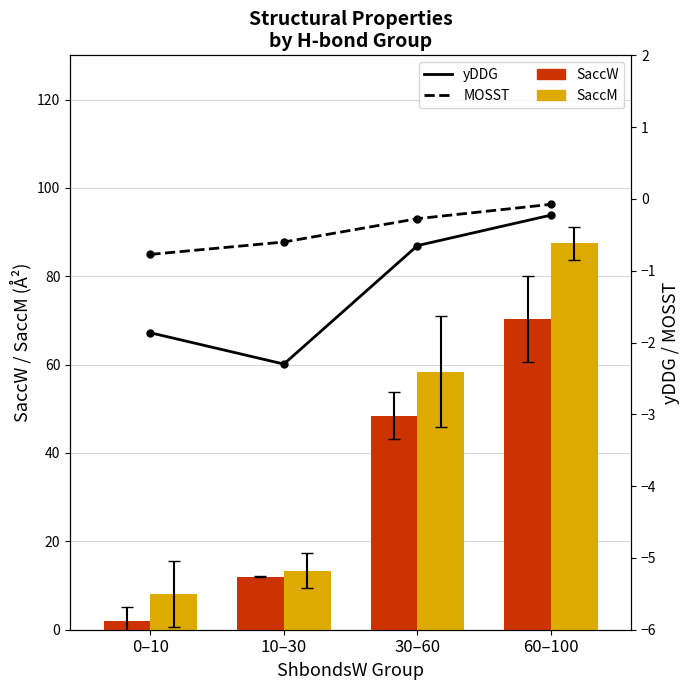

What is the spread (max minus min) of values at 10–30?

15.7